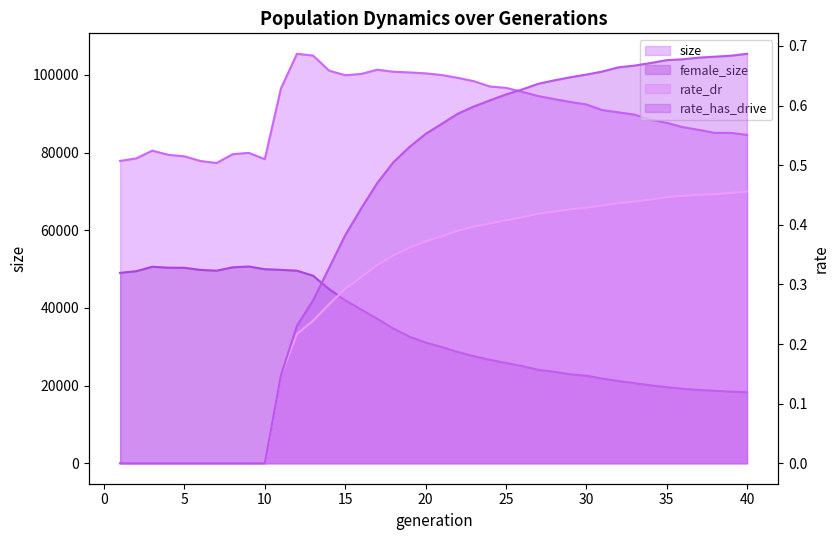

Which has a higher value, 38 or 10?

38